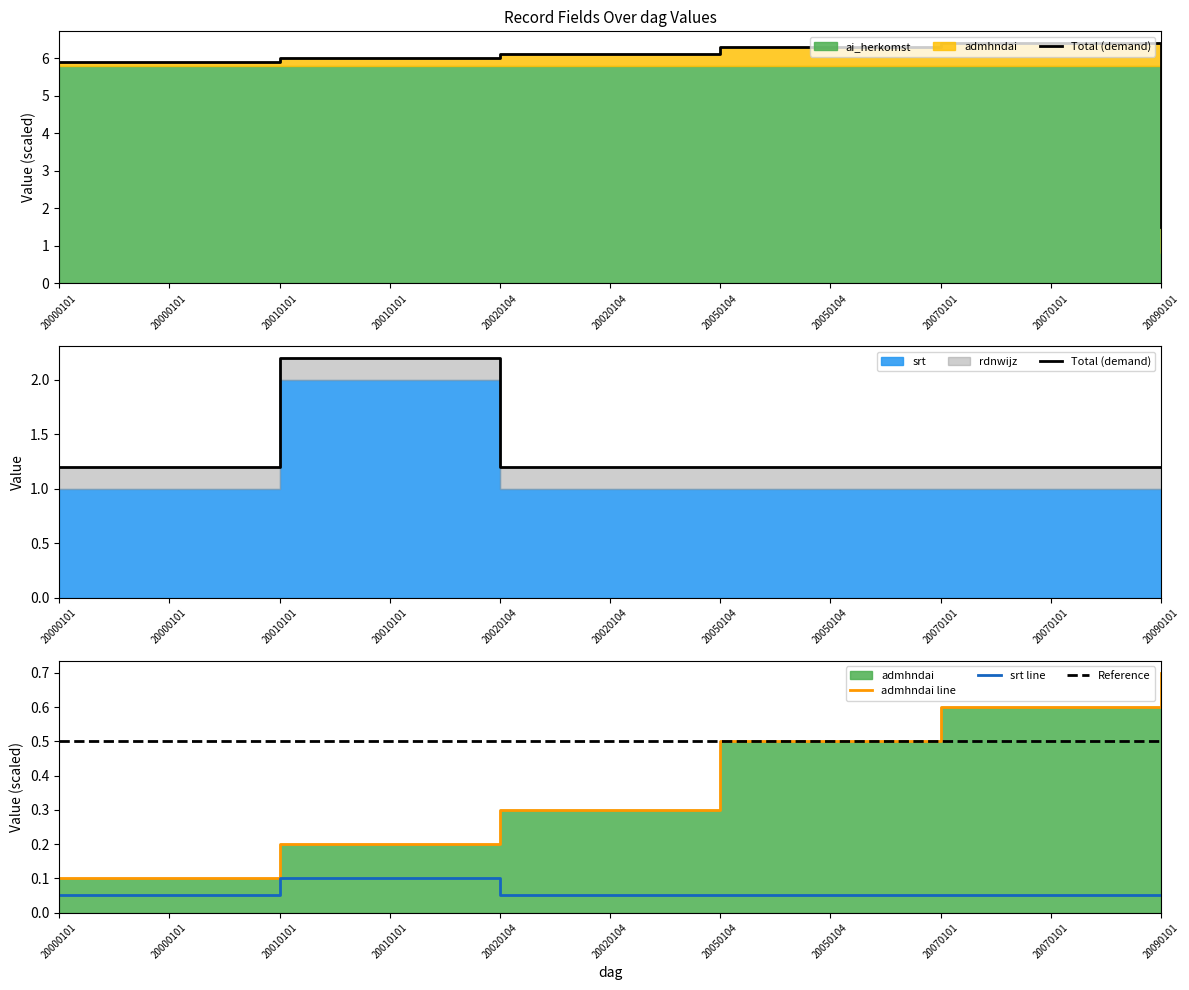

The ai_herkomst series shows 6.1 at 20020104. True or false?

True